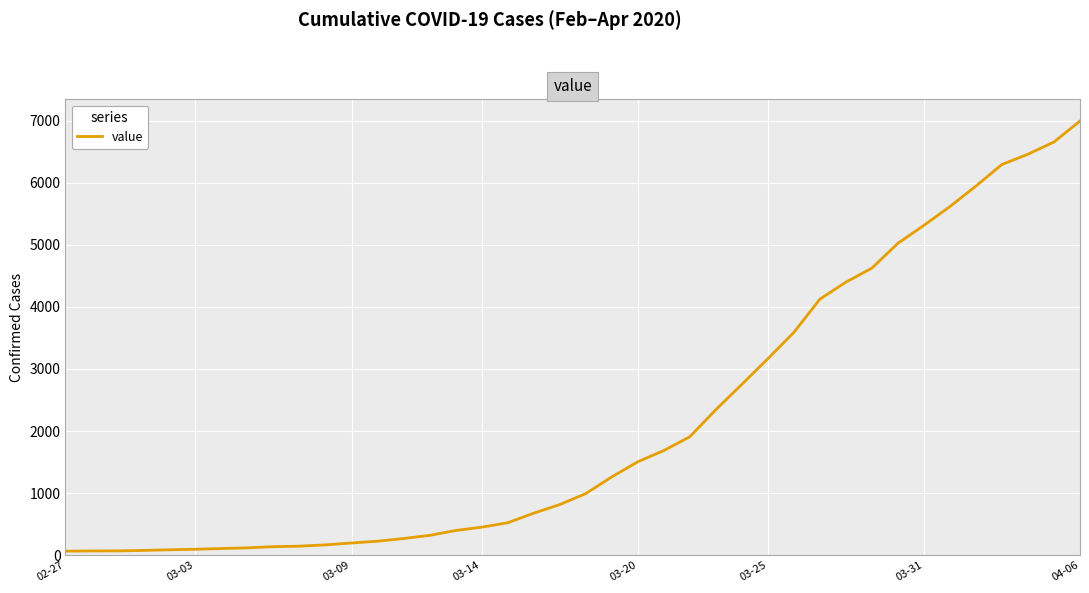

What is the greatest value displayed?

6994